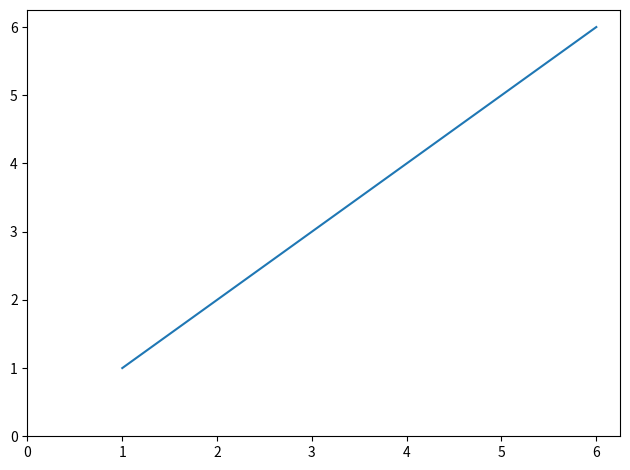

How many lines are shown in the chart?

1